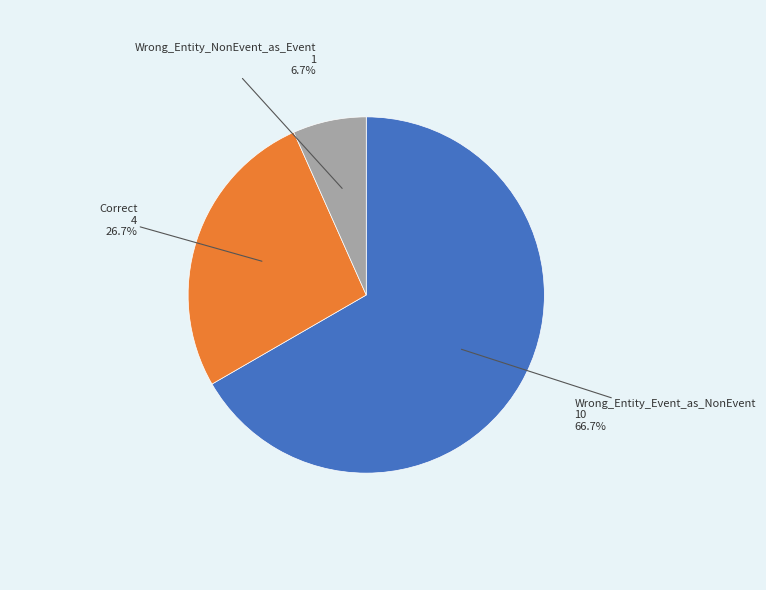

To the nearest percent, what is the difference between the largest and smallest slice percentages?

60%